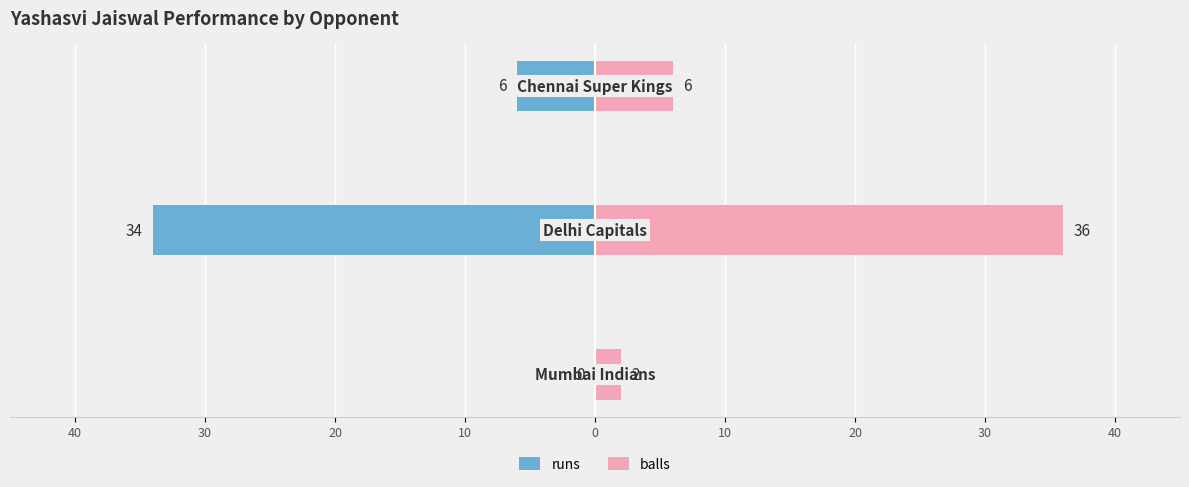

List the series in order of their peak value, lowest first.

runs, balls